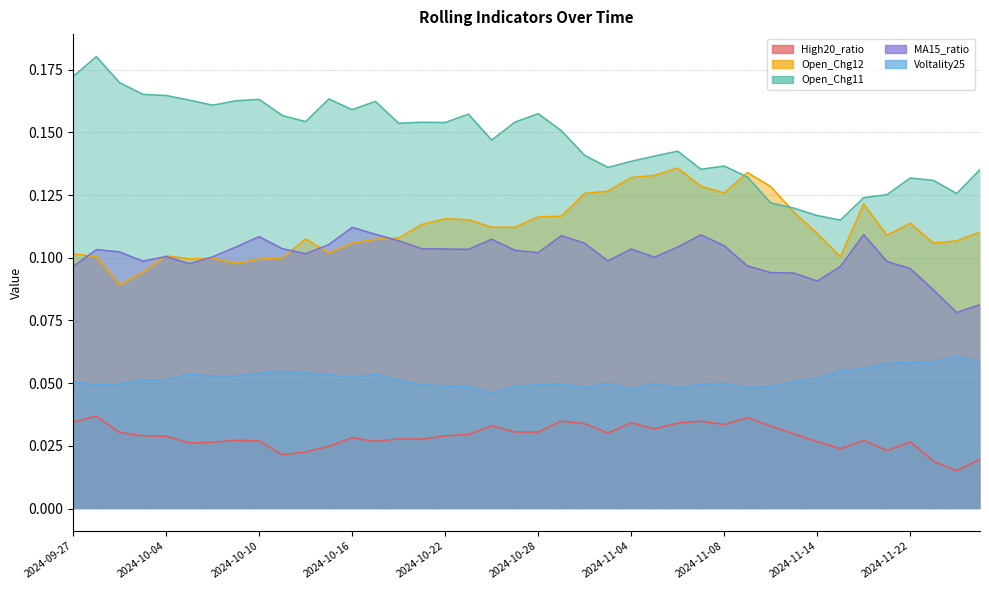

What is the greatest value displayed?

0.2